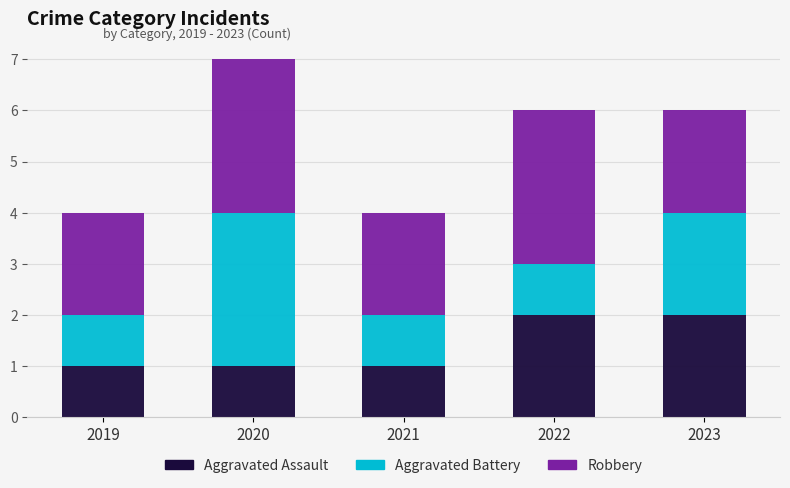

How many series are shown in this chart?

3